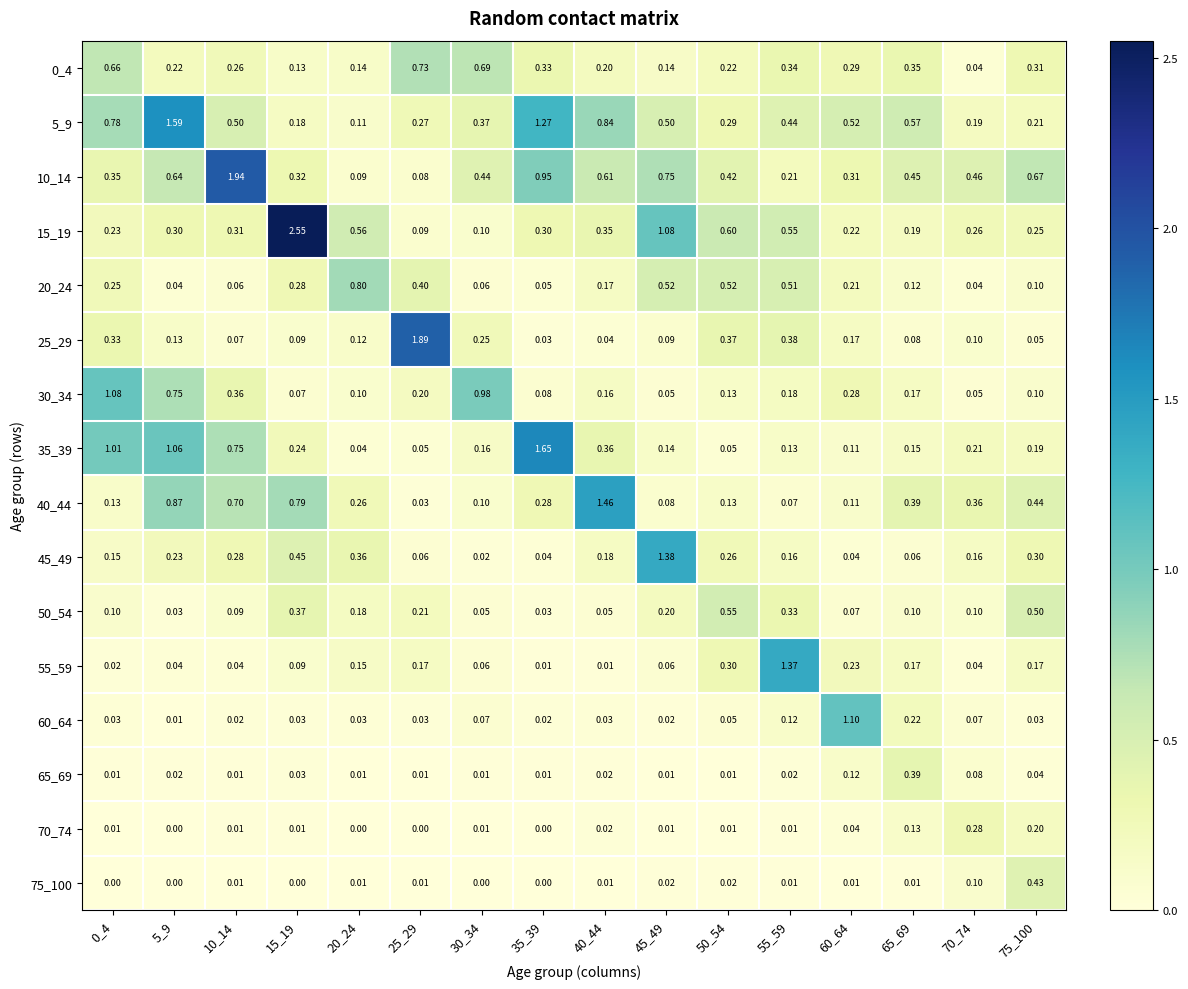

Is the value of 75_100 at 25_29 greater than the value of 5_9 at 10_14?

No